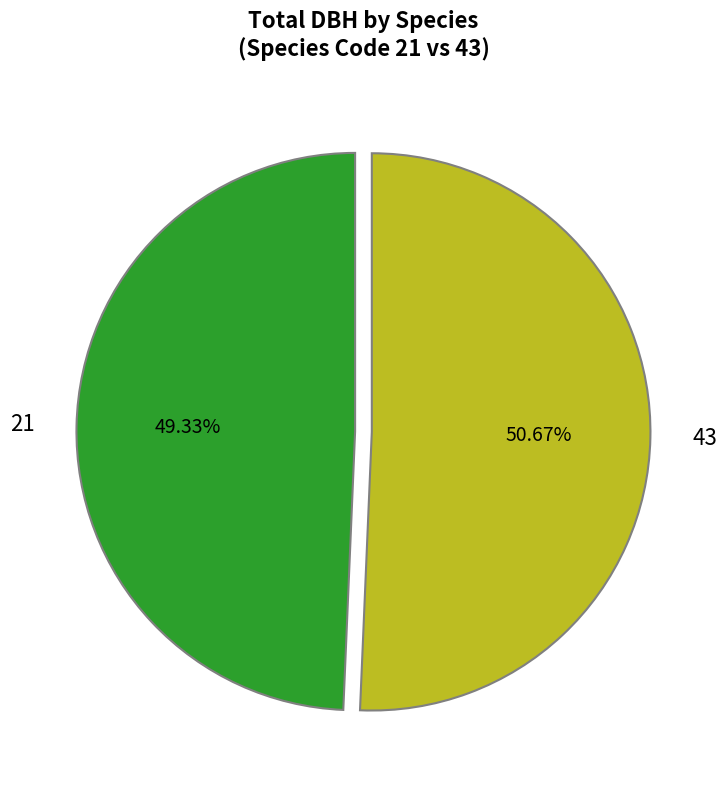

Do 21 and 43 together represent more than half of the pie?

Yes